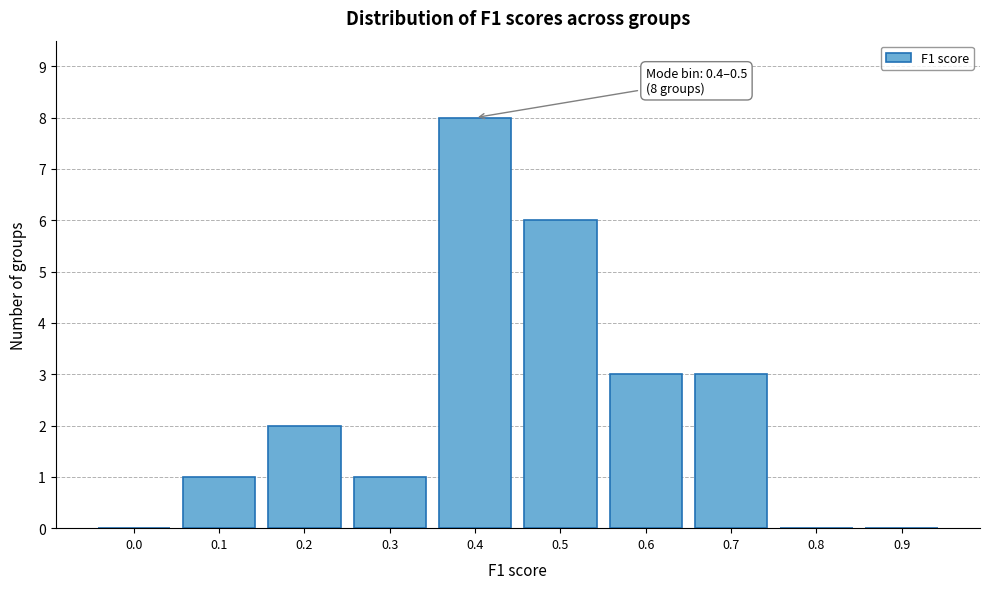

Reading left to right, extract all data points from this chart.

0.0=0	0.1=1	0.2=2	0.3=1	0.4=8	0.5=6	0.6=3	0.7=3	0.8=0	0.9=0